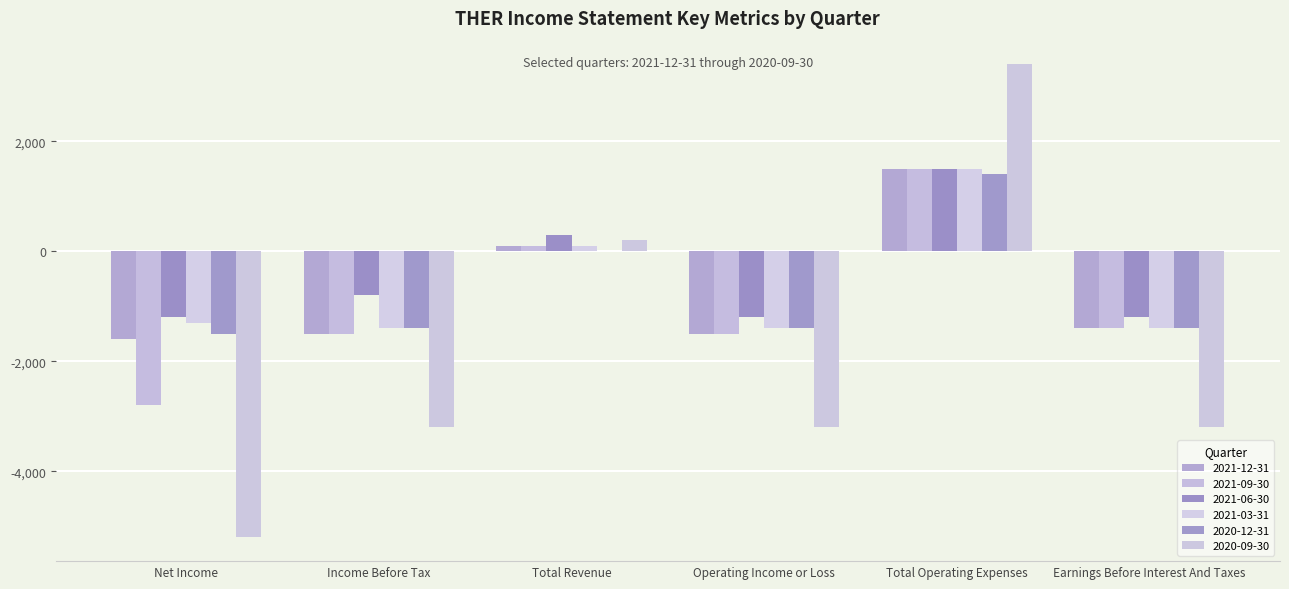

Reading left to right, extract all data points from this chart.

2021-12-31: -1600	-1500	100	-1500	1500	-1400
2021-09-30: -2800	-1500	100	-1500	1500	-1400
2021-06-30: -1200	-800	300	-1200	1500	-1200
2021-03-31: -1300	-1400	100	-1400	1500	-1400
2020-12-31: -1500	-1400	0	-1400	1400	-1400
2020-09-30: -5200	-3200	200	-3200	3400	-3200